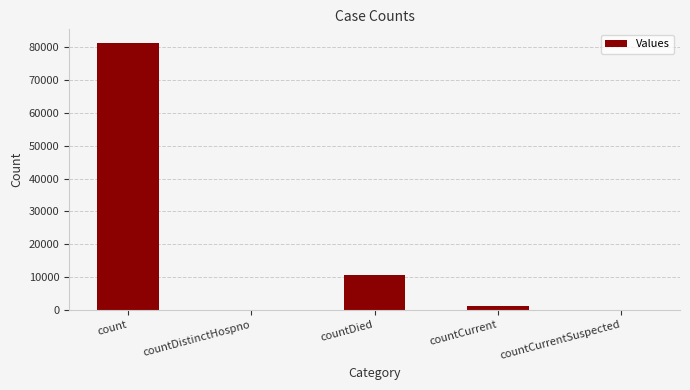

Are the bars horizontal?

No